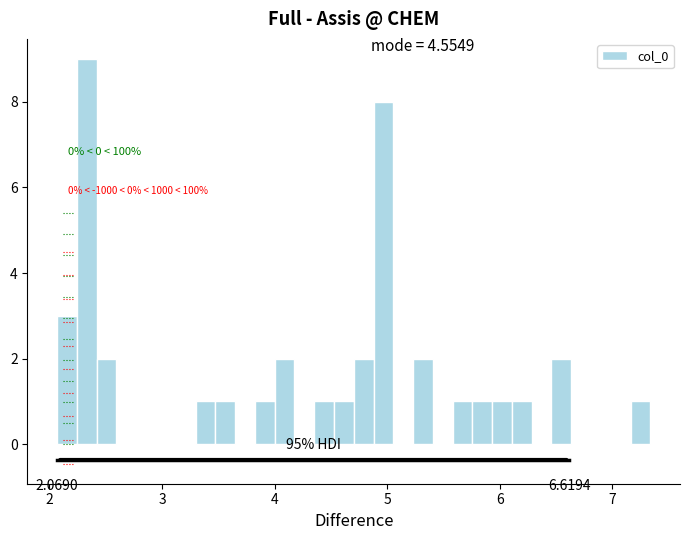

Read against the x-axis, roughly where is the centre of the tallest bar?

2.3